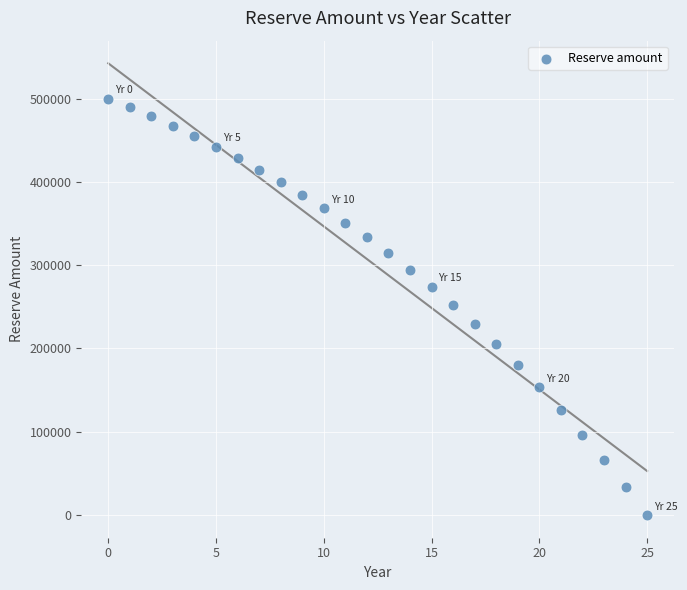

What is the range of Y values (max minus min)?

500000.0